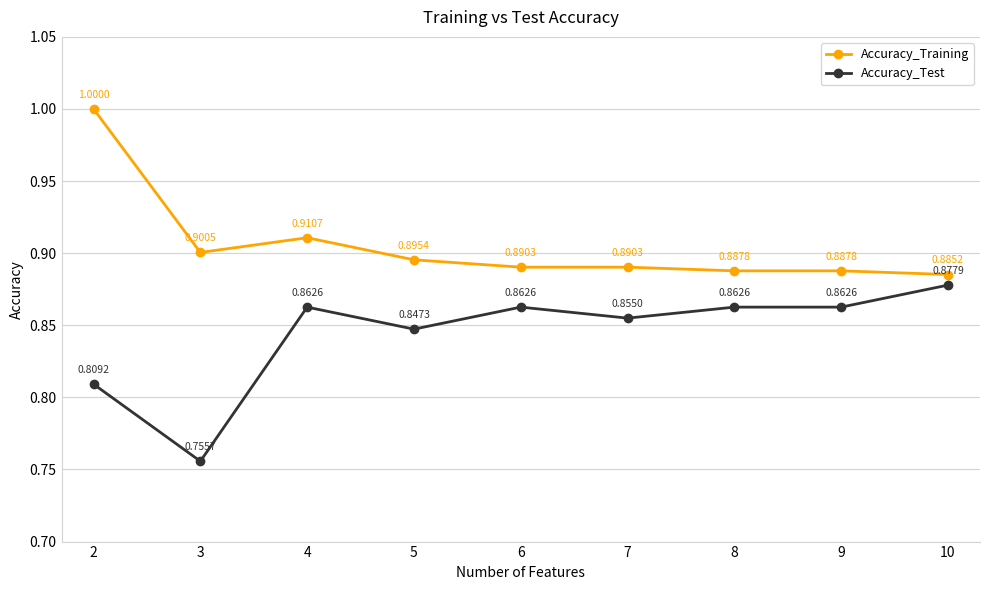

True or false: Accuracy_Test and Accuracy_Training cross at least once.

False